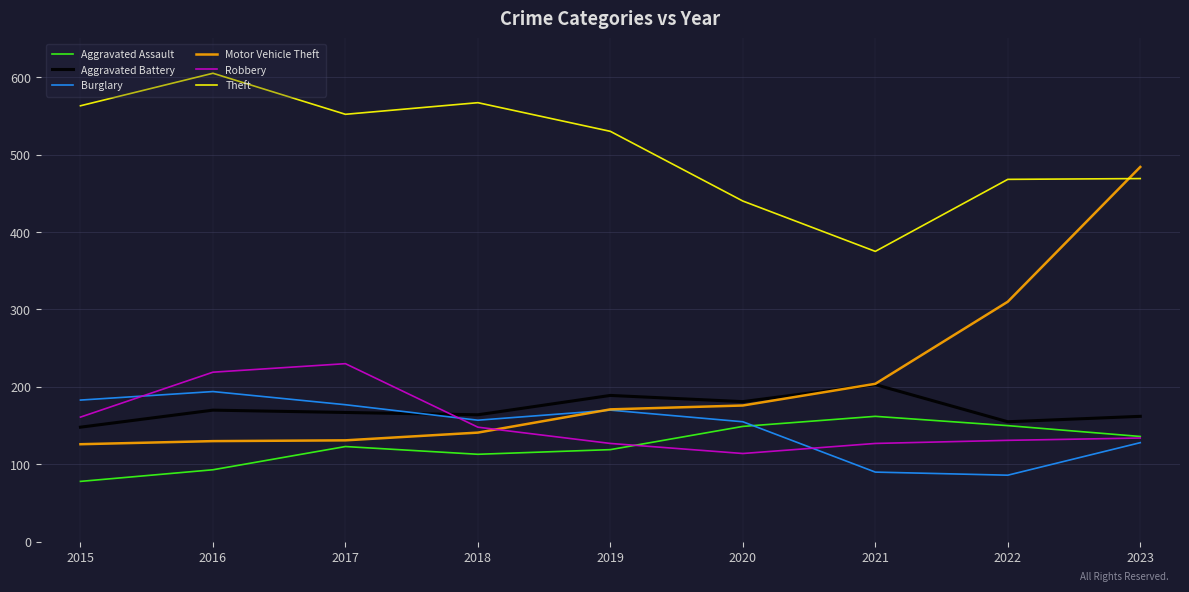

At which label does Aggravated Battery reach its minimum?

2015